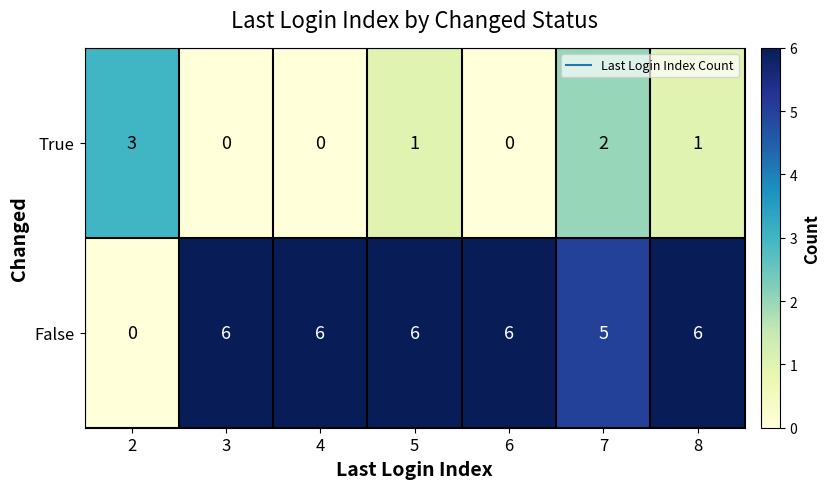

The False series shows 4 at 4. True or false?

False